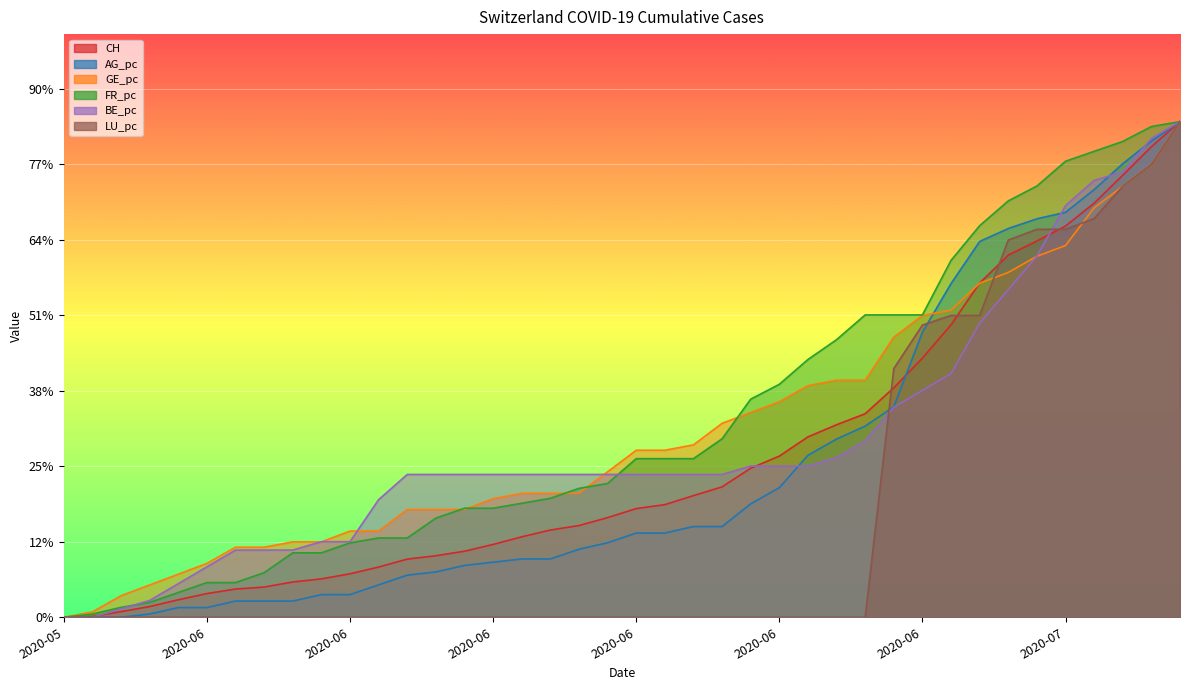

At which label does FR_pc reach its peak?

39